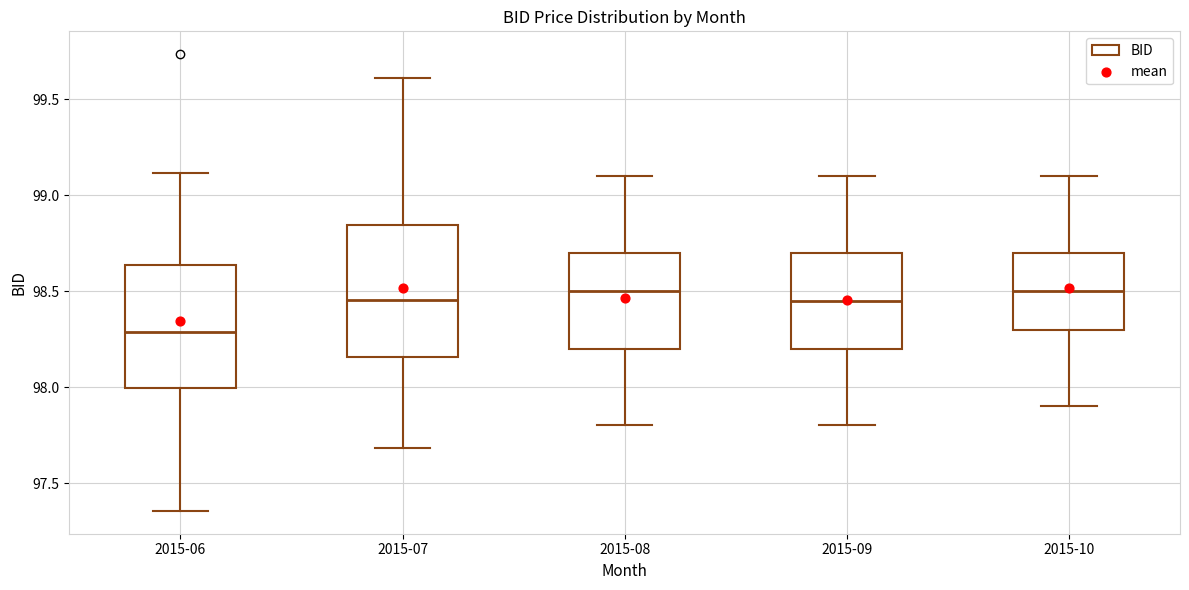

Where is the upper edge of the box for 2015-10 on the y-axis? The values are not printed on the chart, so give them approximately, as read against the axis.

98.70